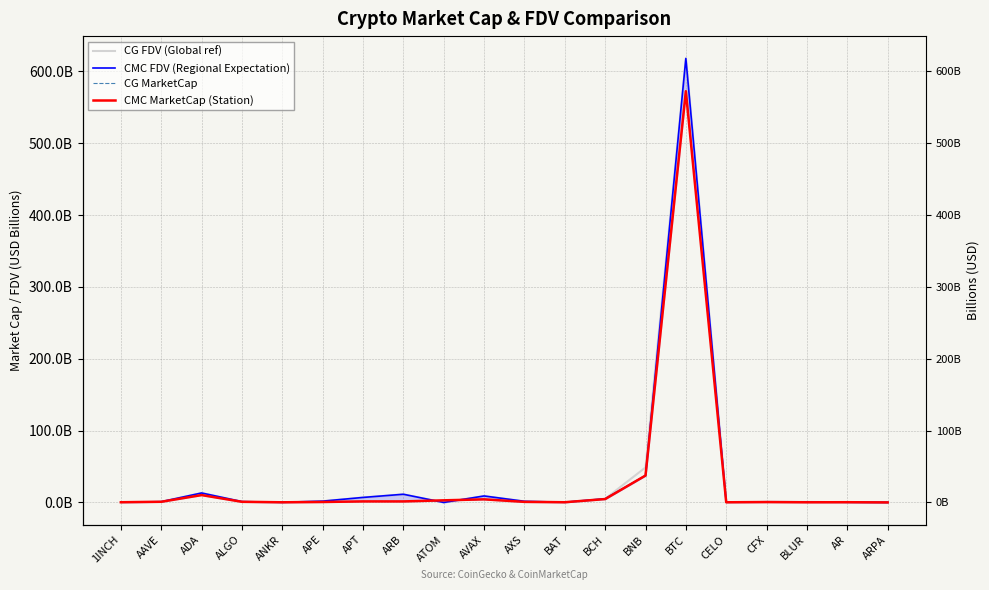

At which category is the sum across all series the highest?

BTC